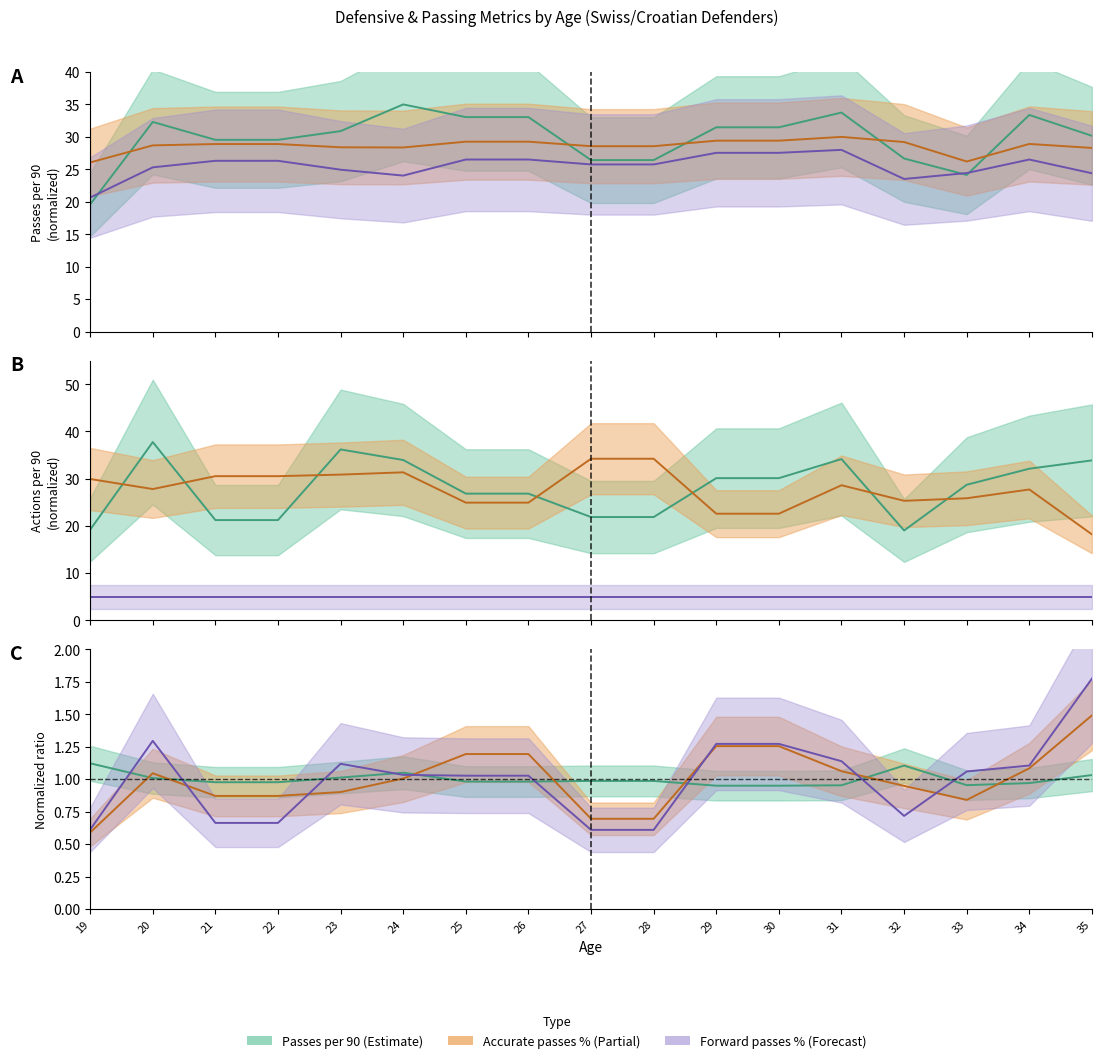

Reading right to left, extract all data points from this chart.

Passes per 90: 30.2	33.4	24.1	26.7	33.7	31.5	31.5	26.4	26.4	33.0	33.0	35.0	30.9	29.5	29.5	32.3	19.6
Accurate passes, %: 28.3	28.9	26.2	29.2	30.0	29.4	29.4	28.6	28.6	29.3	29.3	28.4	28.4	28.9	28.9	28.7	26.1
Accurate forward passes, %: 24.4	26.5	24.4	23.5	28.0	27.5	27.5	25.8	25.8	26.5	26.5	24.0	24.9	26.3	26.3	25.3	20.7
Progressive passes per 90: 33.9	32.1	28.7	19.0	34.2	30.1	30.1	21.9	21.9	26.8	26.8	34.0	36.2	21.2	21.2	37.8	19.2
Successful defensive actions per 90: 18.2	27.7	25.9	25.3	28.6	22.6	22.6	34.2	34.2	24.9	24.9	31.3	30.9	30.5	30.5	27.8	29.9